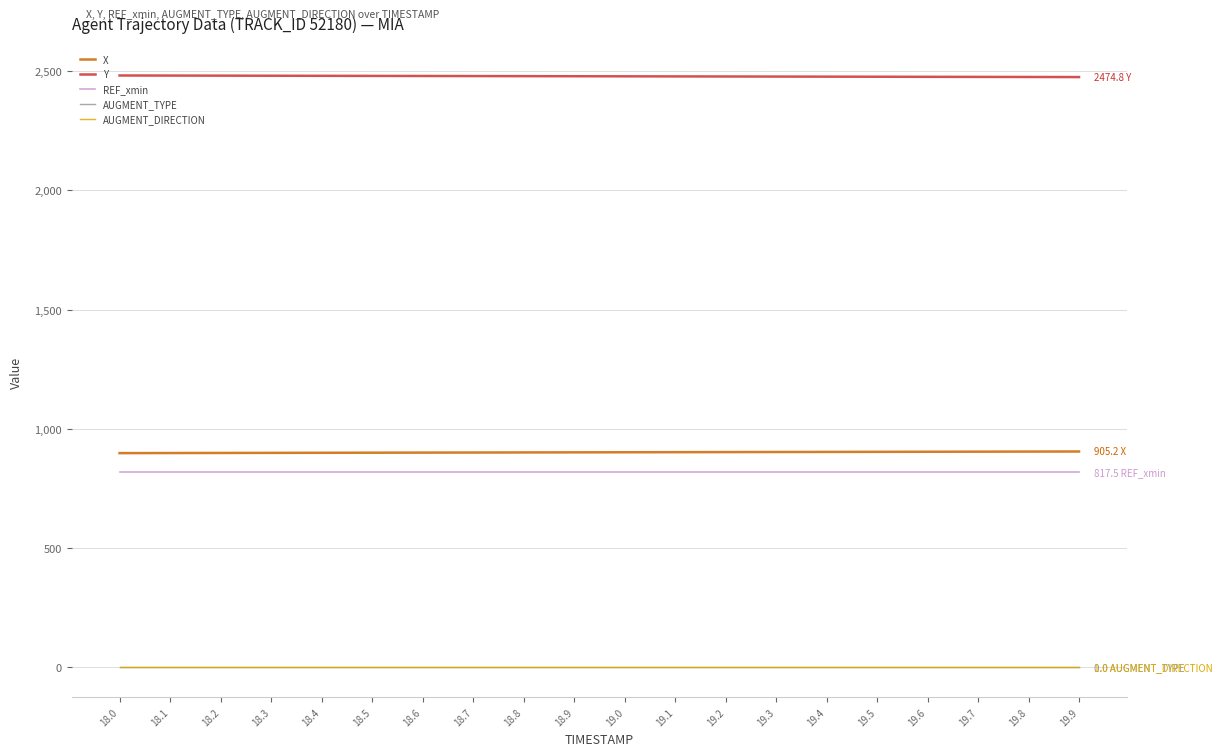

Is the value of AUGMENT_TYPE at 18.2 greater than the value of REF_xmin at 19.0?

No